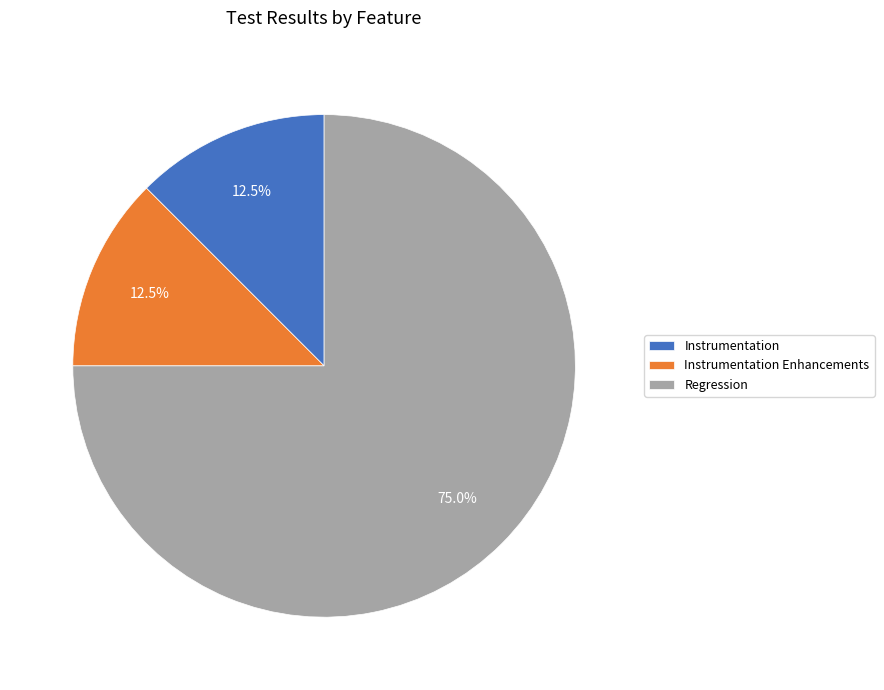

To the nearest percent, what is the average slice percentage?

33%